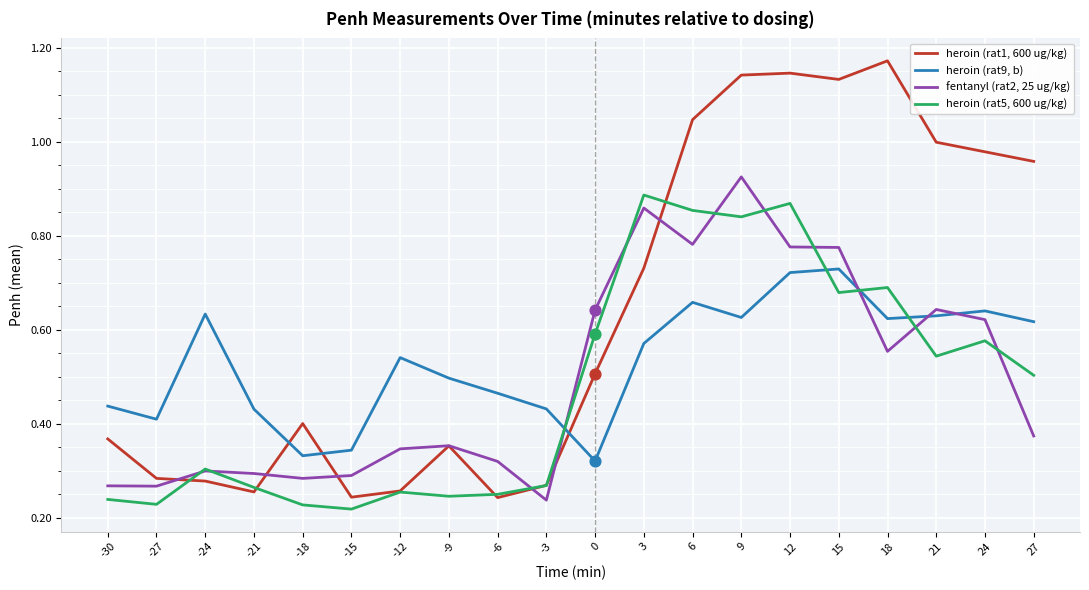

What is the total value across all series at -12?

1.4